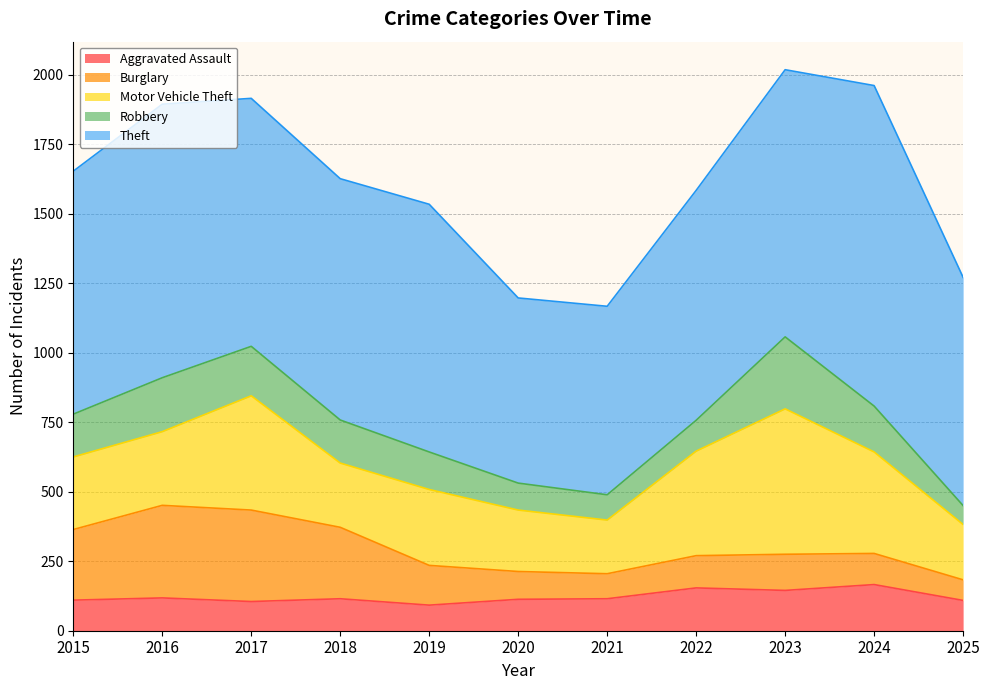

Where does the Robbery series first go above 154?

2016